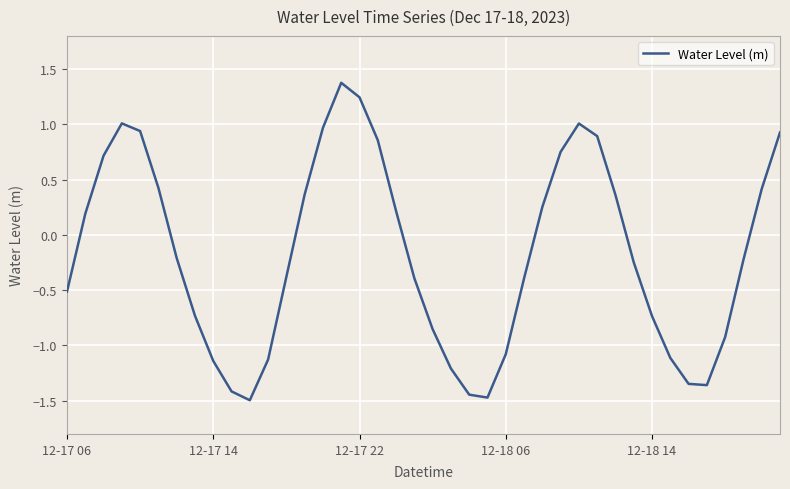

How many interior local peaks (higher than both neighbors) does the data have?

3